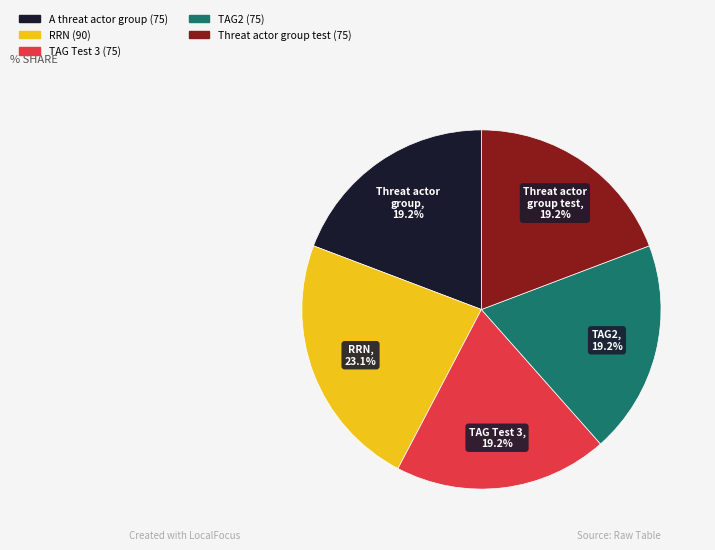

The Threat actor group test slice represents 19% of the pie. True or false?

True